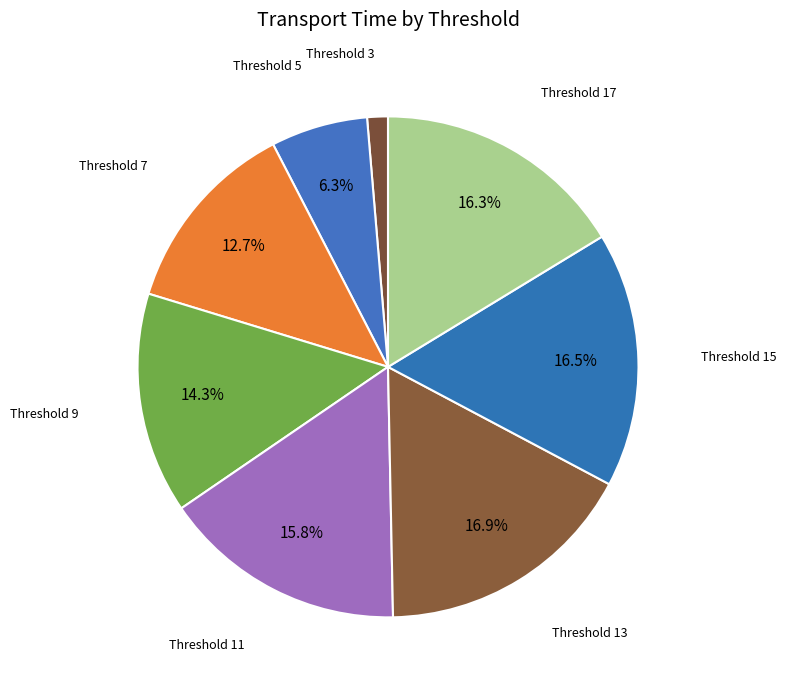

Is there a majority slice in this chart?

No